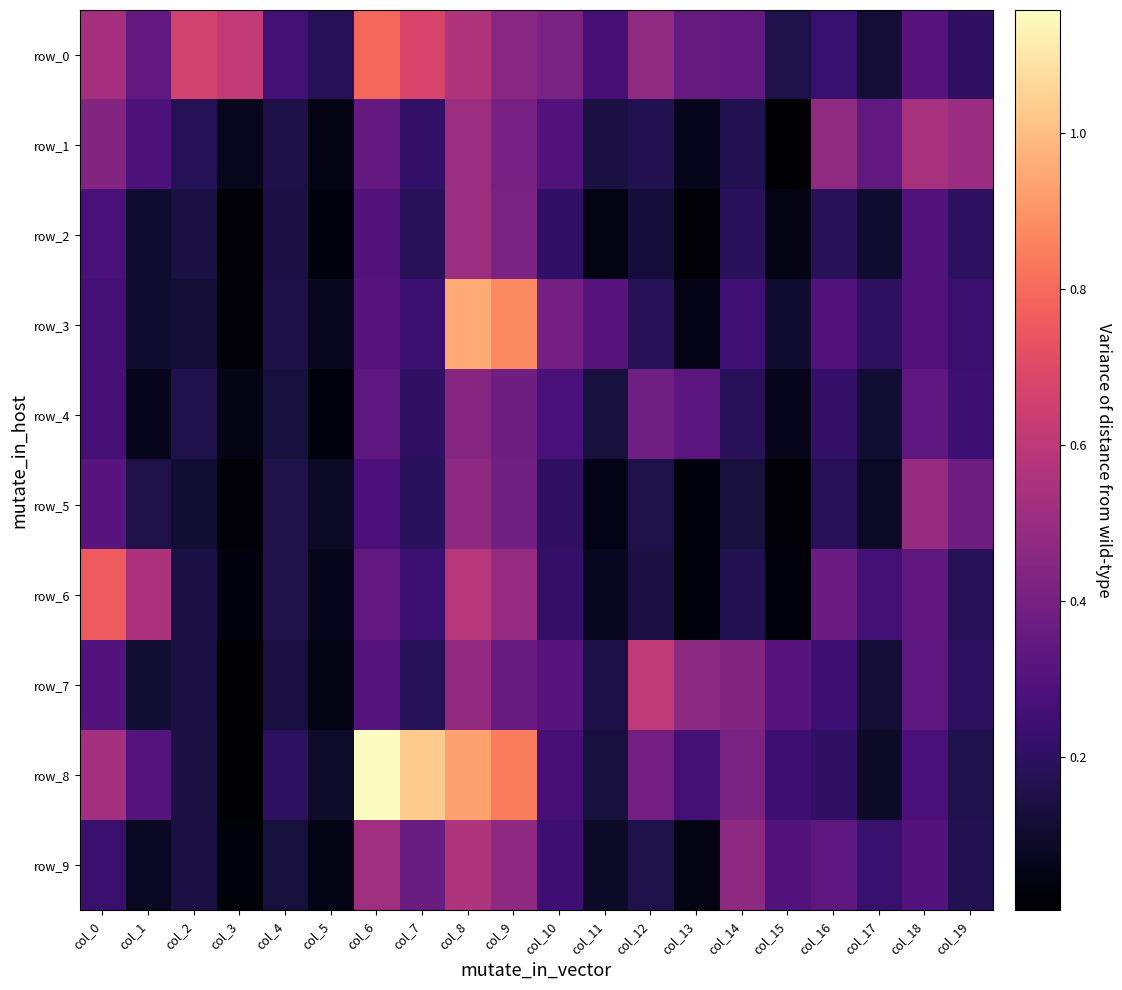

Which series changed the most between col_6 and col_14?

row_8